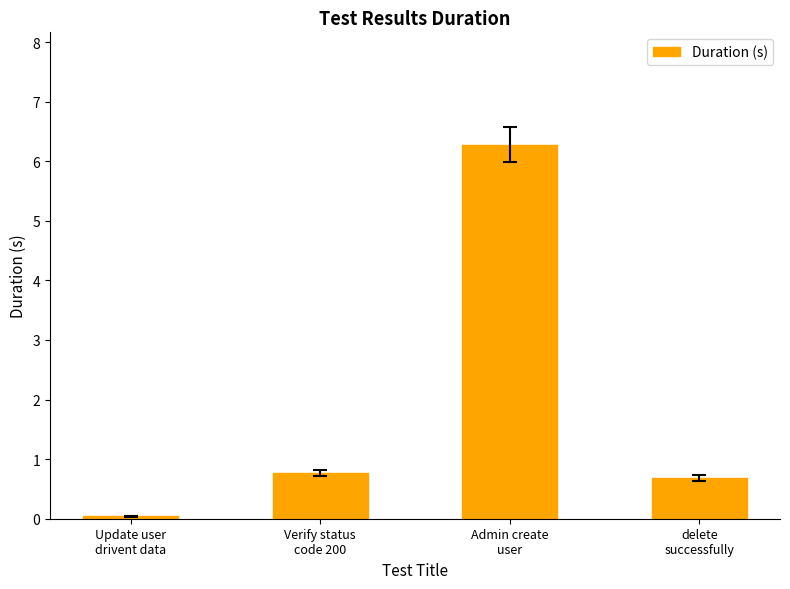

Between Verify status
code 200 and Admin create
user, which is larger?

Admin create
user